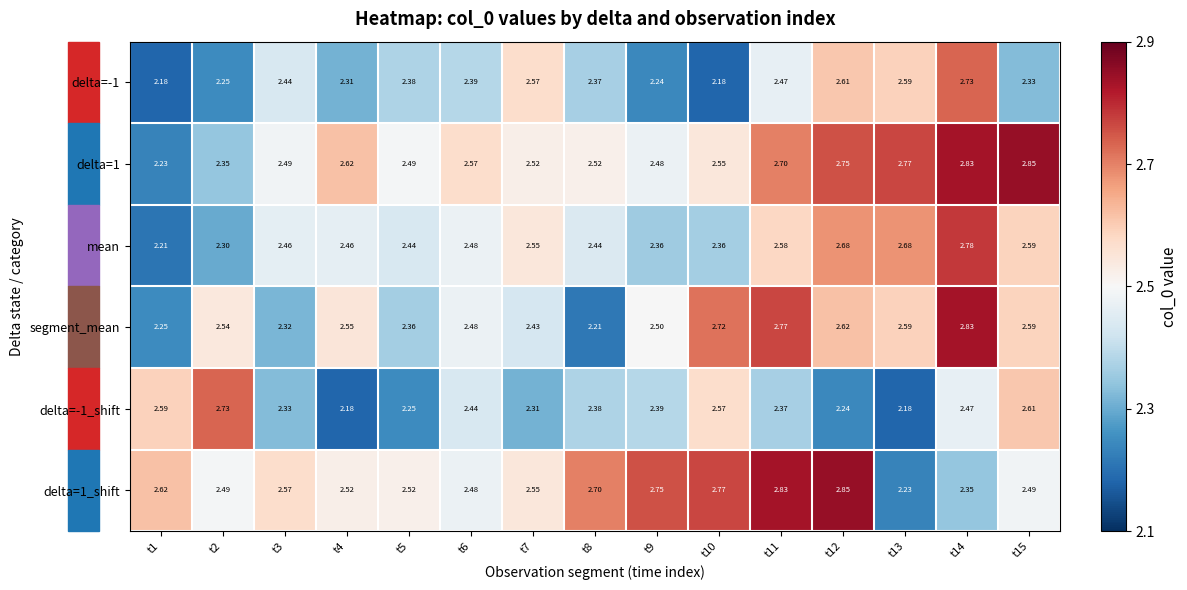

How many data points does each series have?

15